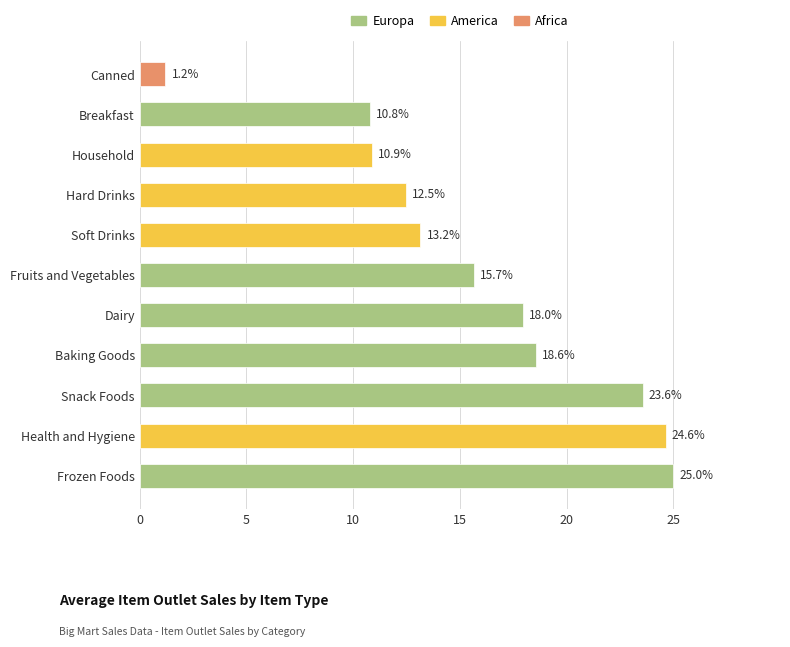

Are the bars horizontal?

Yes